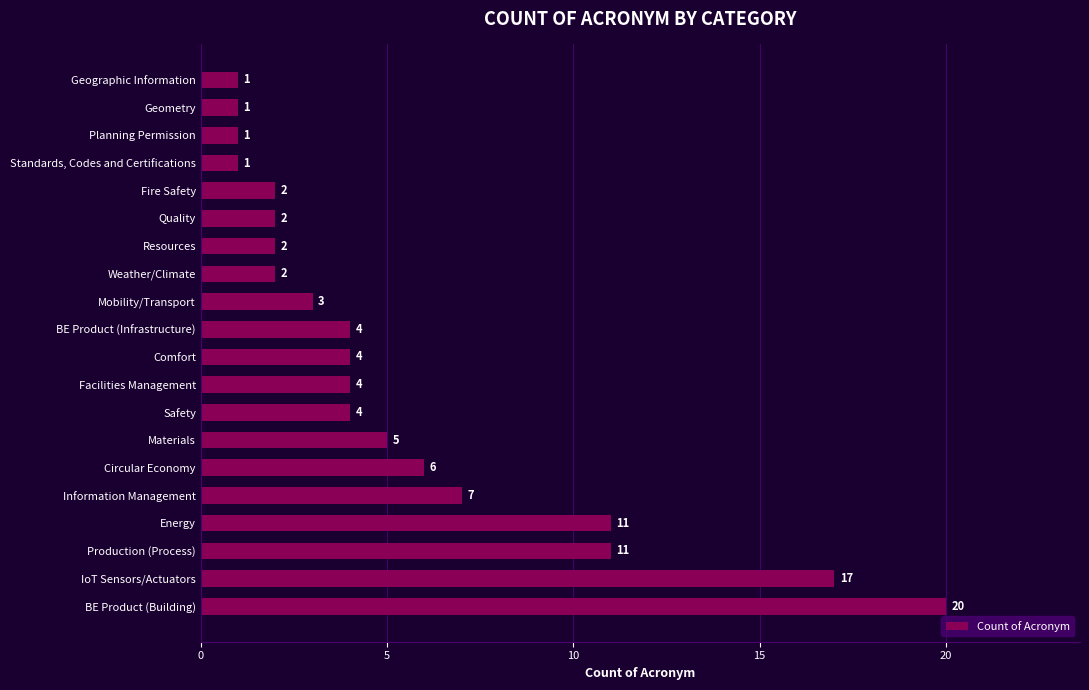

The chart shows a value of 1 at Standards, Codes and Certifications. True or false?

True